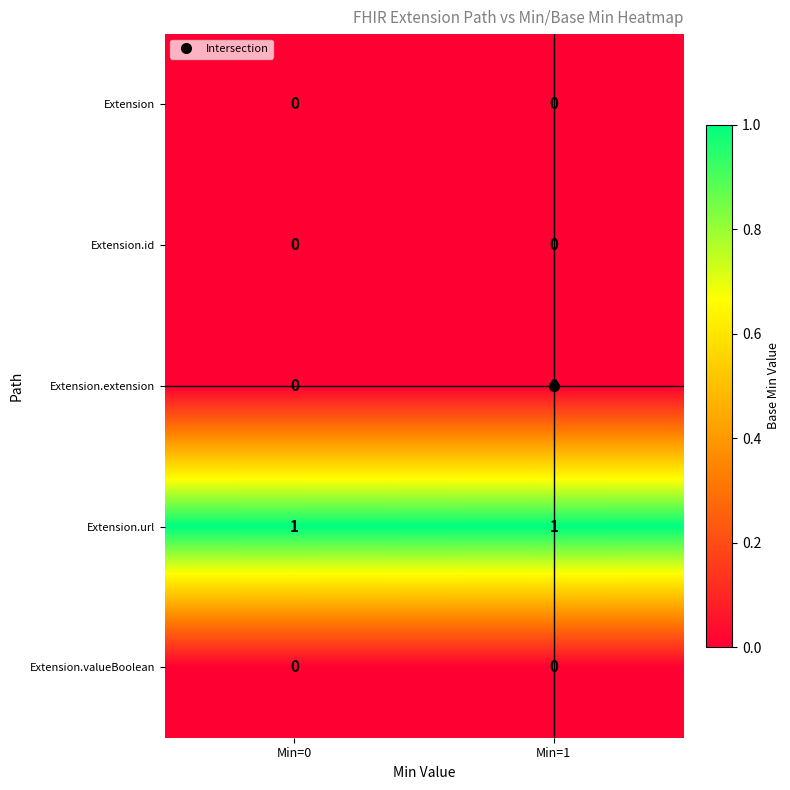

True or false: Extension.valueBoolean has a value of 0 at Min=1.

True